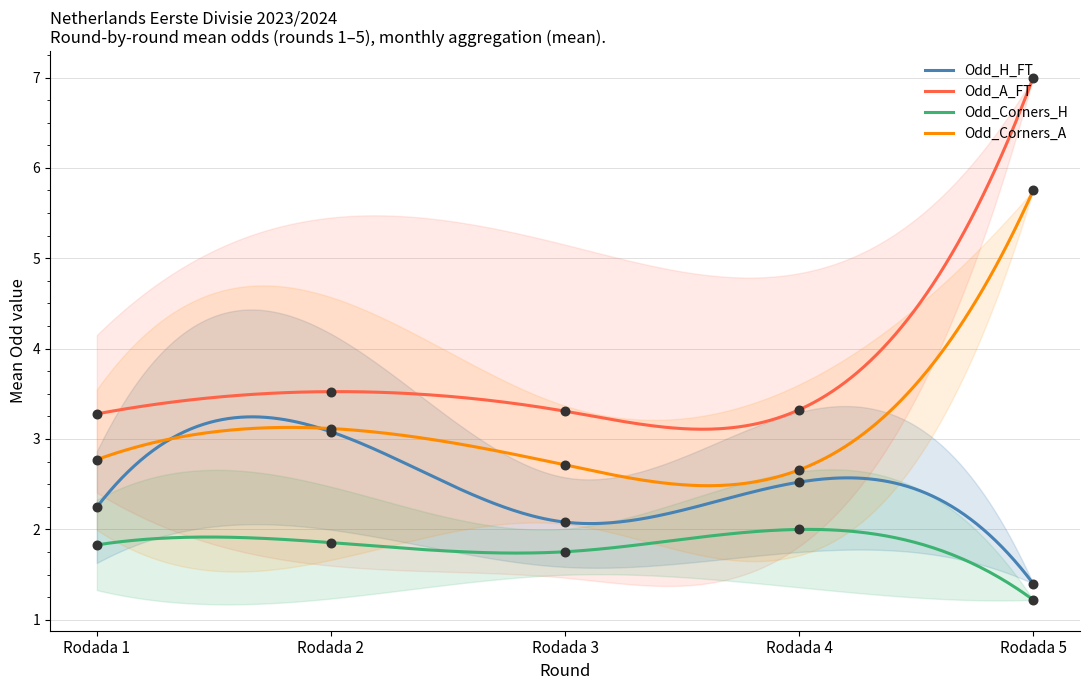

At which category is the sum across all series the highest?

Rodada 5